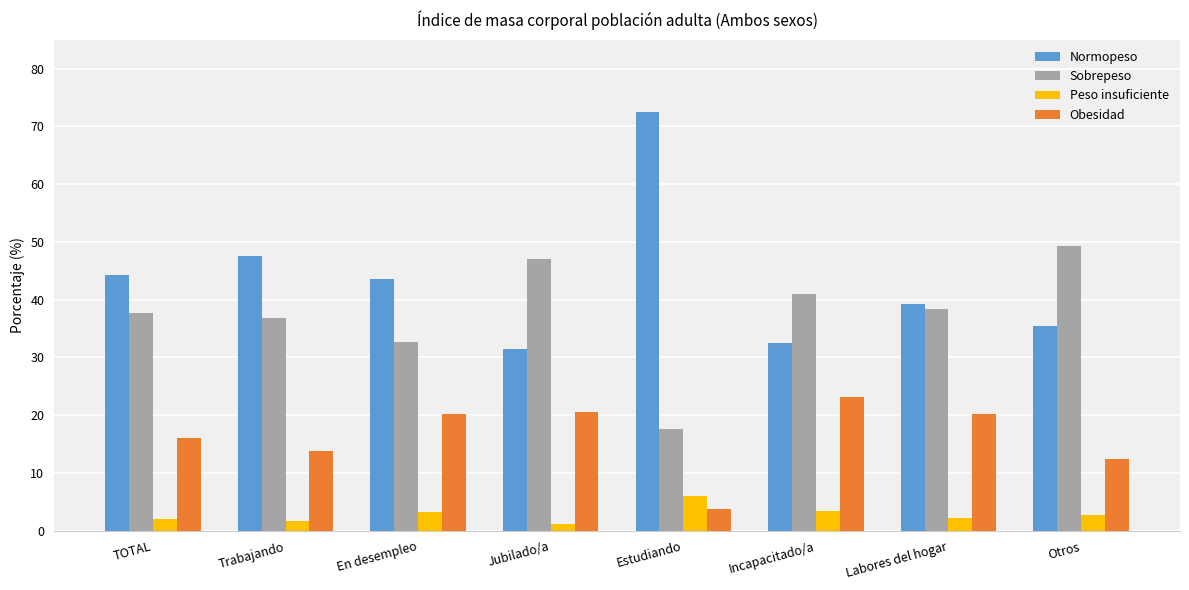

What is the label of the 5th bar from the left?

Estudiando